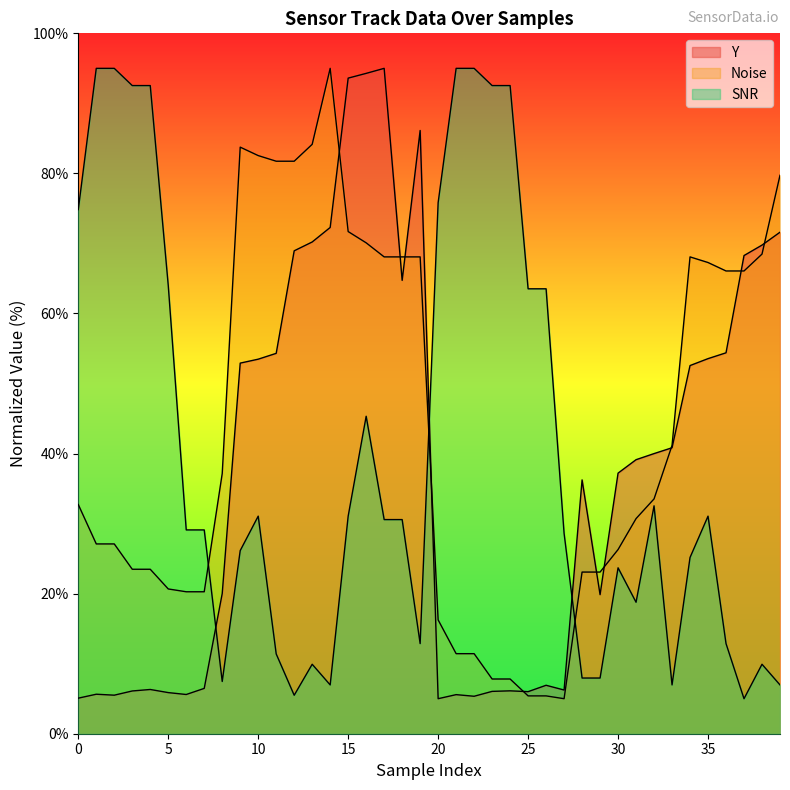

How many lines are shown in the chart?

3